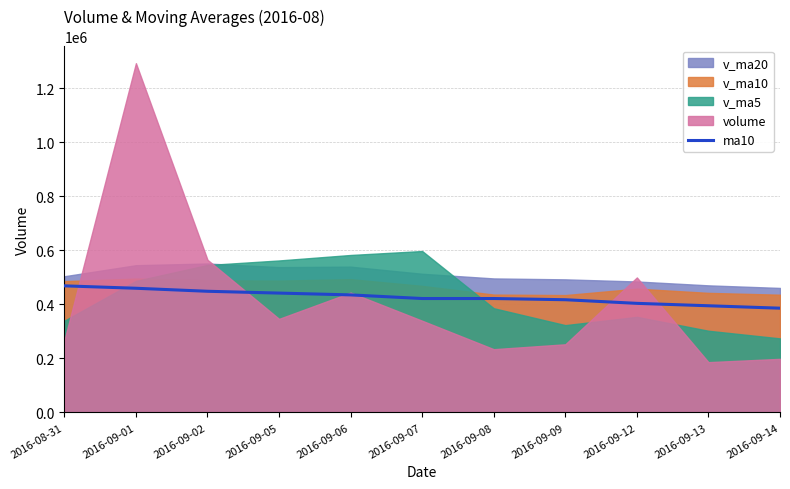

The value at 2016-09-01 is 228563.4. True or false?

False